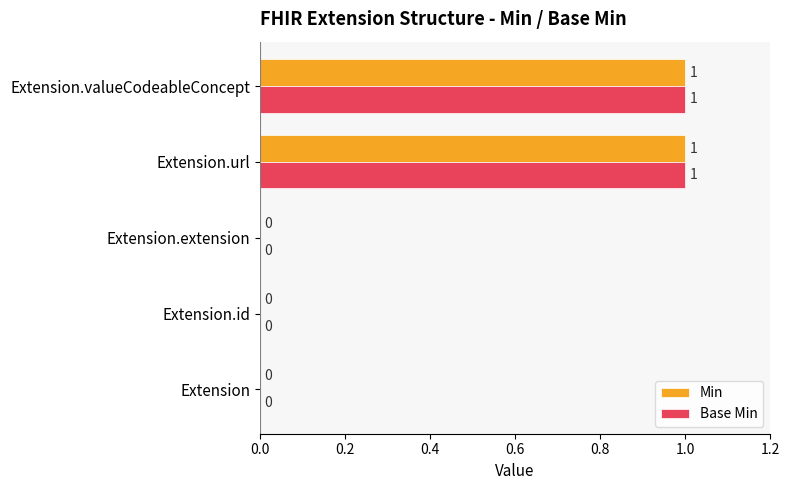

The value of Base Min at Extension.extension is 1. True or false?

False